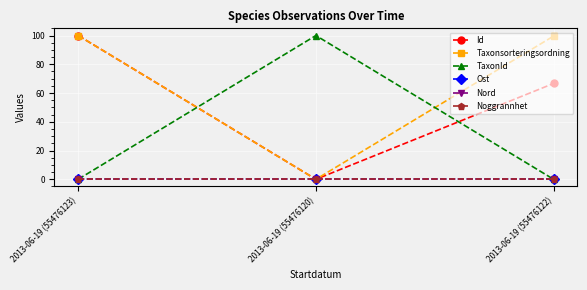

Which series has the widest spread of values?

Id